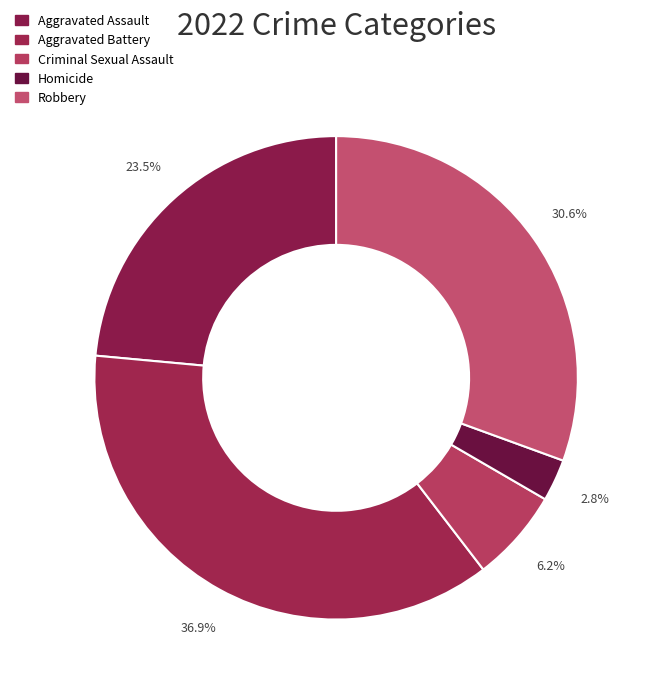

The Homicide slice represents 3% of the pie. True or false?

True